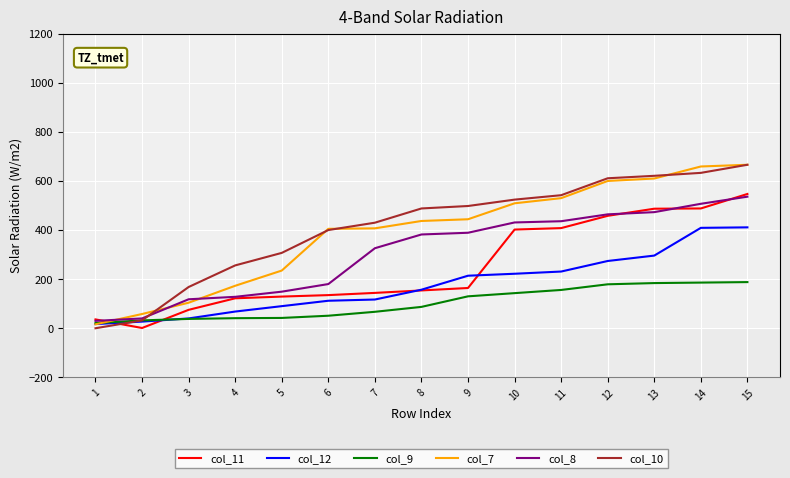

The value of col_8 at 12 is 464. True or false?

True